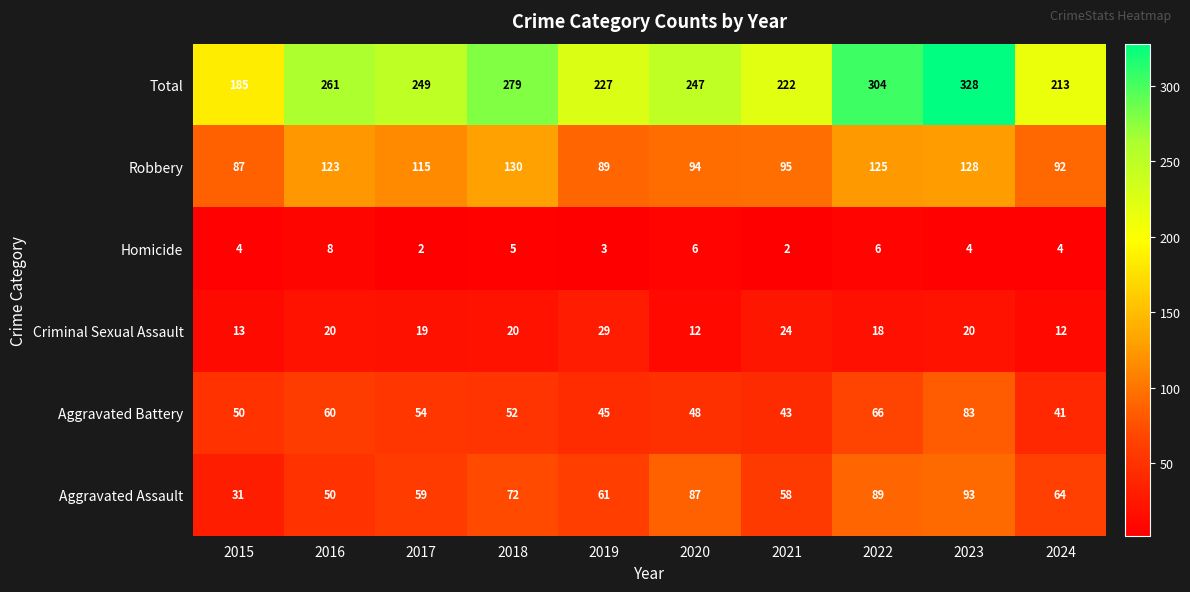

What is the approximate value of Total at 2017?

249